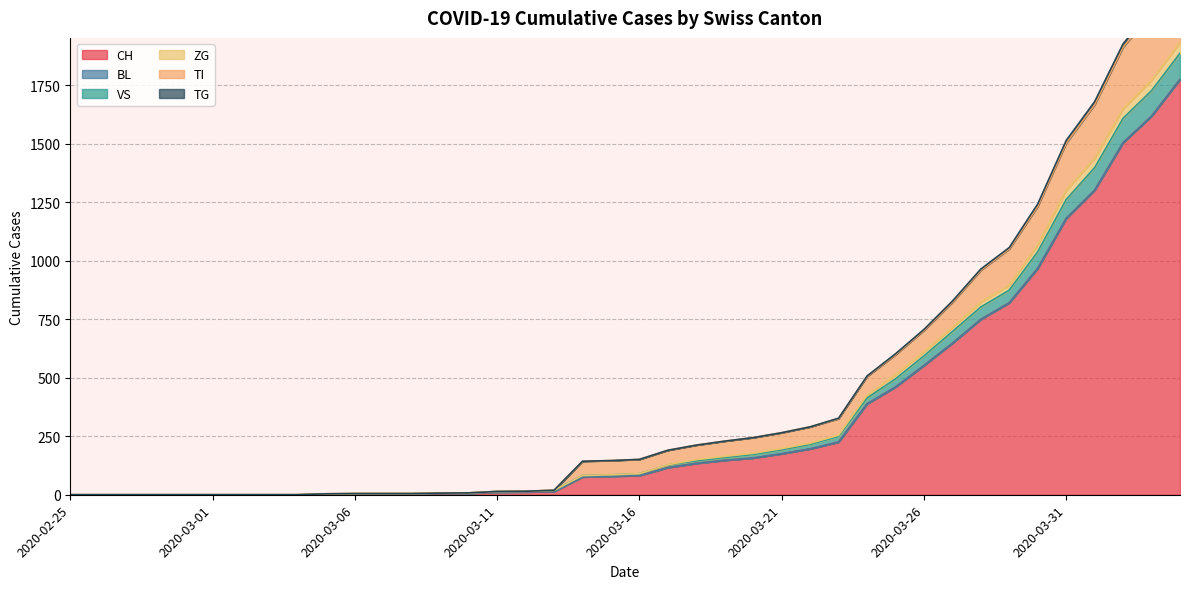

What is the label of the 12th point from the right?

2020-03-24